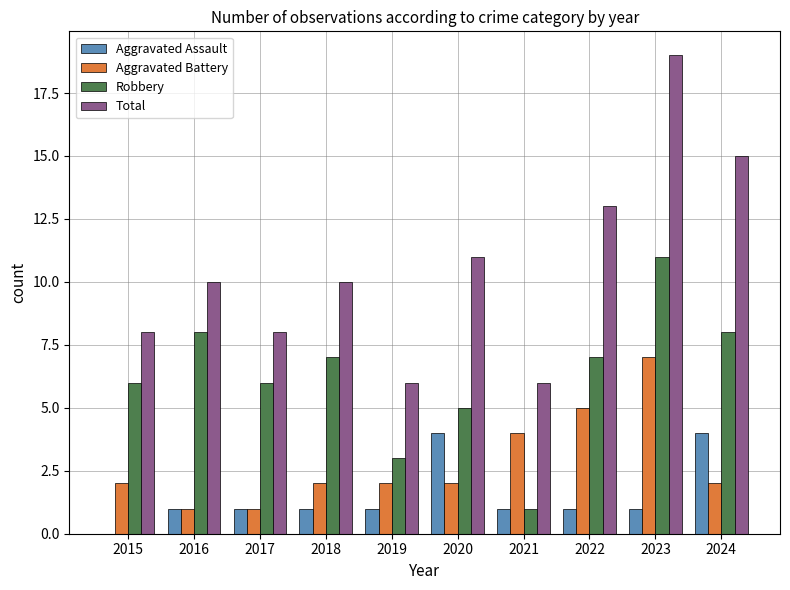

What is the total value across all series at 2019?

12